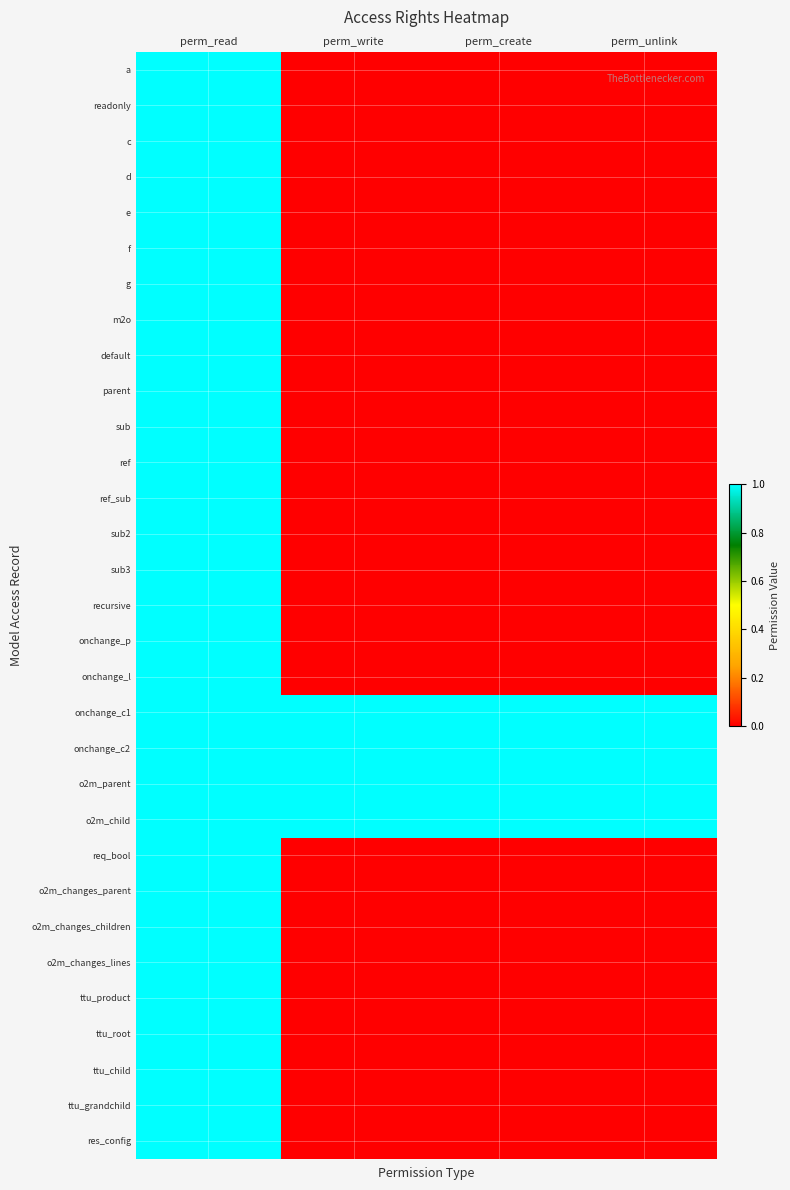

Reading right to left, extract all data points from this chart.

a: perm_unlink=0	perm_create=0	perm_write=0	perm_read=1
readonly: perm_unlink=0	perm_create=0	perm_write=0	perm_read=1
c: perm_unlink=0	perm_create=0	perm_write=0	perm_read=1
d: perm_unlink=0	perm_create=0	perm_write=0	perm_read=1
e: perm_unlink=0	perm_create=0	perm_write=0	perm_read=1
f: perm_unlink=0	perm_create=0	perm_write=0	perm_read=1
g: perm_unlink=0	perm_create=0	perm_write=0	perm_read=1
m2o: perm_unlink=0	perm_create=0	perm_write=0	perm_read=1
default: perm_unlink=0	perm_create=0	perm_write=0	perm_read=1
parent: perm_unlink=0	perm_create=0	perm_write=0	perm_read=1
sub: perm_unlink=0	perm_create=0	perm_write=0	perm_read=1
ref: perm_unlink=0	perm_create=0	perm_write=0	perm_read=1
ref_sub: perm_unlink=0	perm_create=0	perm_write=0	perm_read=1
sub2: perm_unlink=0	perm_create=0	perm_write=0	perm_read=1
sub3: perm_unlink=0	perm_create=0	perm_write=0	perm_read=1
recursive: perm_unlink=0	perm_create=0	perm_write=0	perm_read=1
onchange_p: perm_unlink=0	perm_create=0	perm_write=0	perm_read=1
onchange_l: perm_unlink=0	perm_create=0	perm_write=0	perm_read=1
onchange_c1: perm_unlink=1	perm_create=1	perm_write=1	perm_read=1
onchange_c2: perm_unlink=1	perm_create=1	perm_write=1	perm_read=1
o2m_parent: perm_unlink=1	perm_create=1	perm_write=1	perm_read=1
o2m_child: perm_unlink=1	perm_create=1	perm_write=1	perm_read=1
req_bool: perm_unlink=0	perm_create=0	perm_write=0	perm_read=1
o2m_changes_parent: perm_unlink=0	perm_create=0	perm_write=0	perm_read=1
o2m_changes_children: perm_unlink=0	perm_create=0	perm_write=0	perm_read=1
o2m_changes_lines: perm_unlink=0	perm_create=0	perm_write=0	perm_read=1
ttu_product: perm_unlink=0	perm_create=0	perm_write=0	perm_read=1
ttu_root: perm_unlink=0	perm_create=0	perm_write=0	perm_read=1
ttu_child: perm_unlink=0	perm_create=0	perm_write=0	perm_read=1
ttu_grandchild: perm_unlink=0	perm_create=0	perm_write=0	perm_read=1
res_config: perm_unlink=0	perm_create=0	perm_write=0	perm_read=1